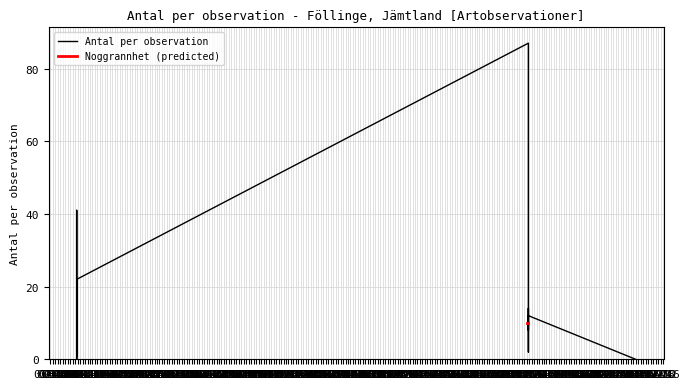

What is the difference between the maximum and minimum values in the Antal per observation series?

87